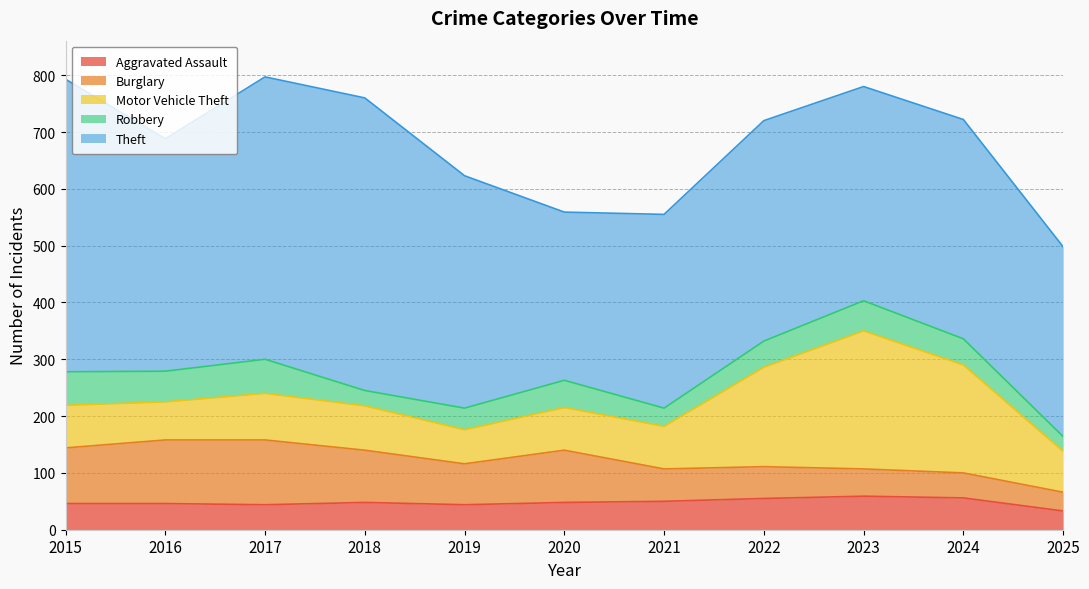

Reading right to left, list all the values displayed in this chart.

Aggravated Assault: 33	56	59	55	50	48	44	48	44	46	46
Burglary: 33	44	48	56	57	92	72	92	114	112	98
Motor Vehicle Theft: 72	190	243	175	75	75	60	78	82	67	75
Robbery: 26	46	53	46	32	48	38	27	60	54	59
Theft: 334	386	377	388	341	296	409	515	497	409	515